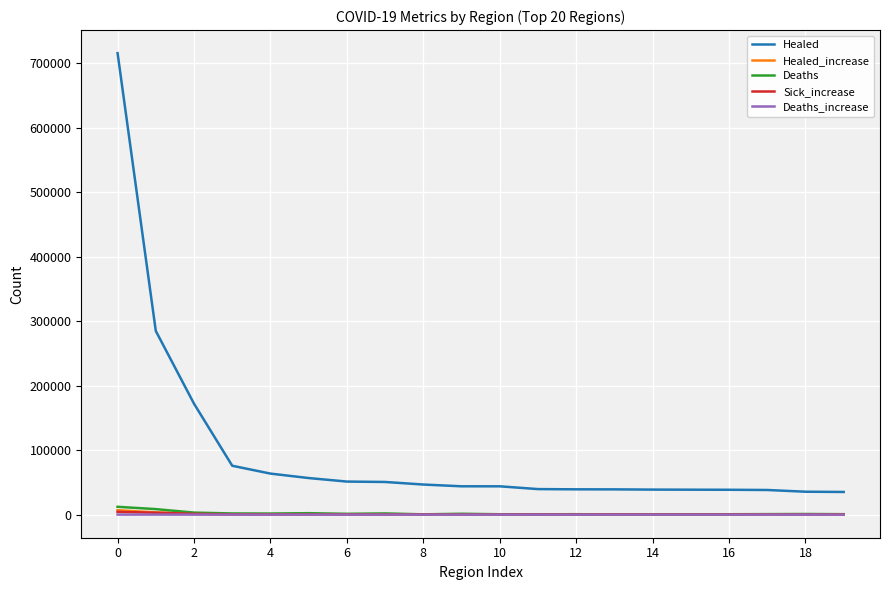

What is the sum of all Deaths_increase values?

353